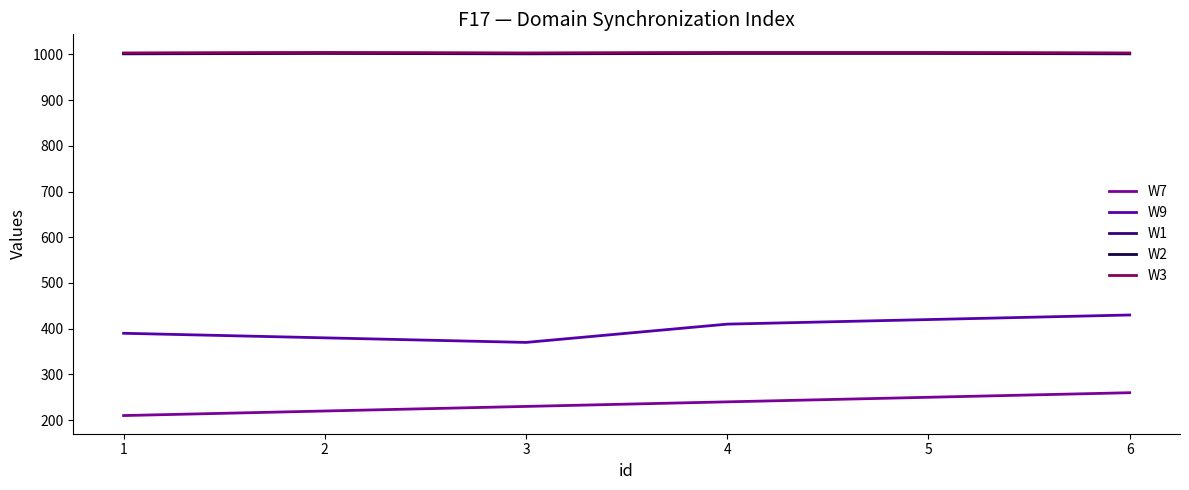

Which series has the widest spread of values?

W9